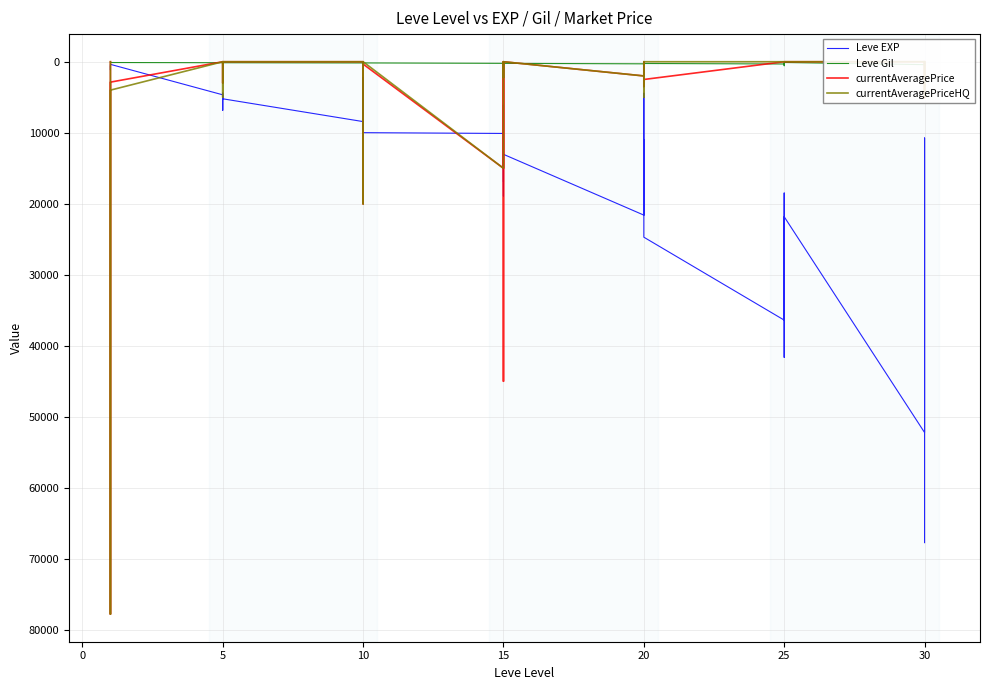

What is the total value across all series at 10?

8602